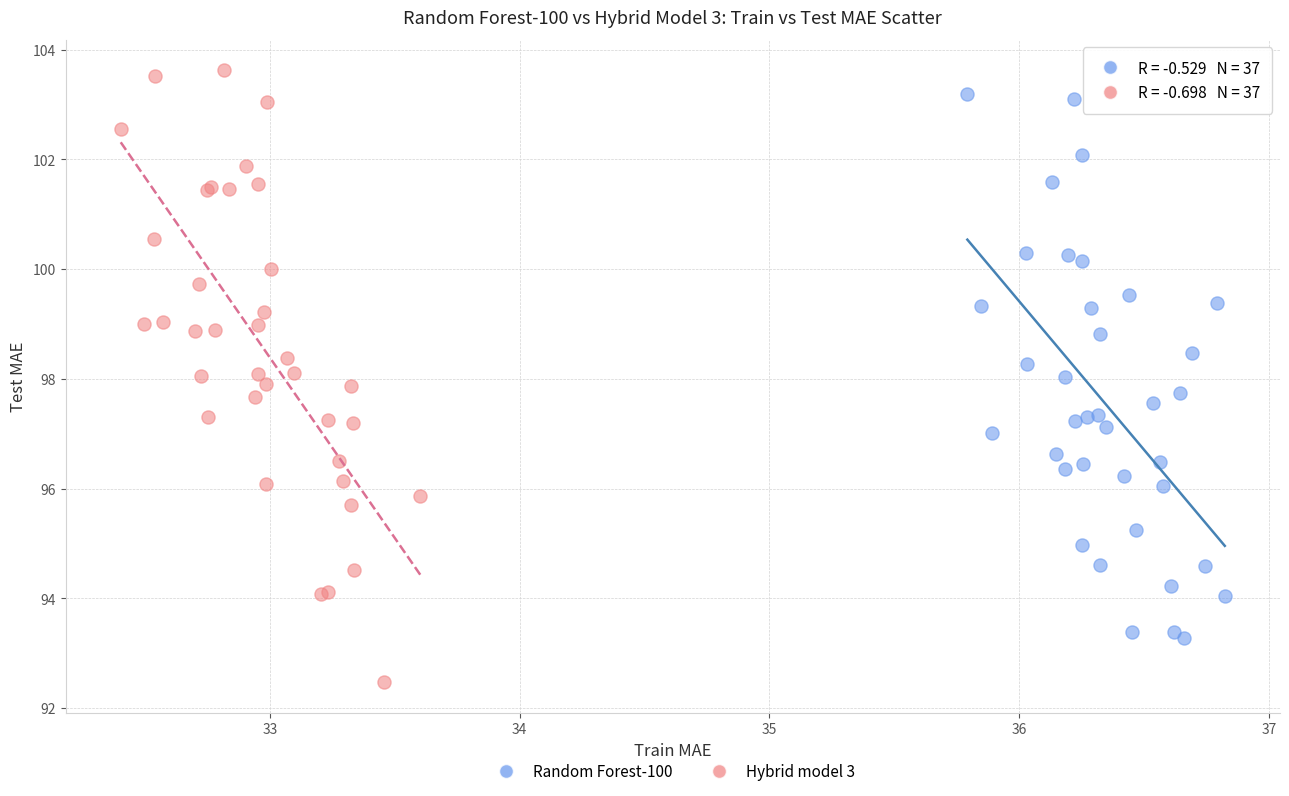

Which series has the largest Y range (max minus min)?

Hybrid model 3